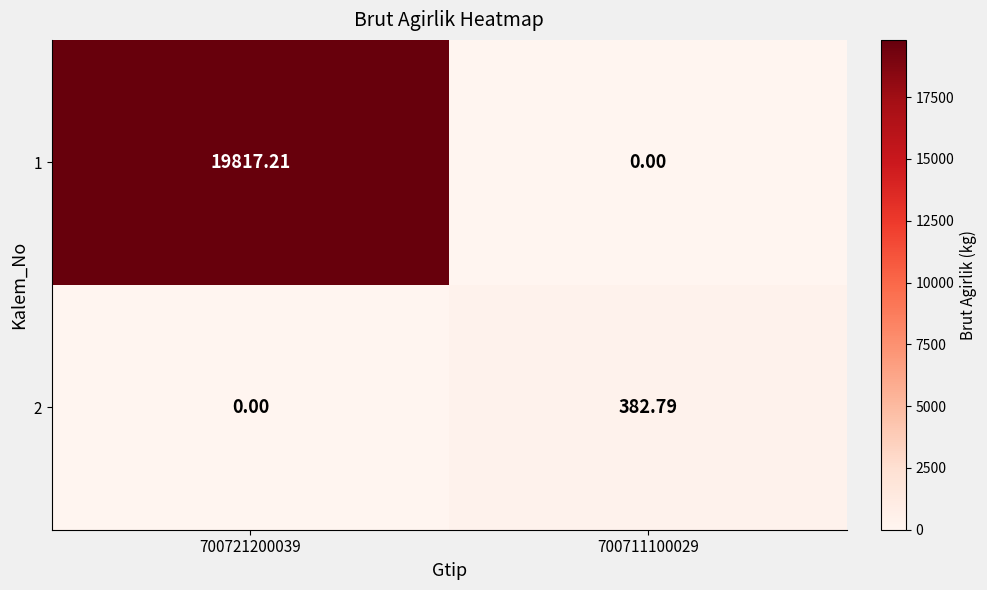

Reading left to right, list all the values displayed in this chart.

1: 700721200039=19817.2	700711100029=0.0
2: 700721200039=0.0	700711100029=382.8